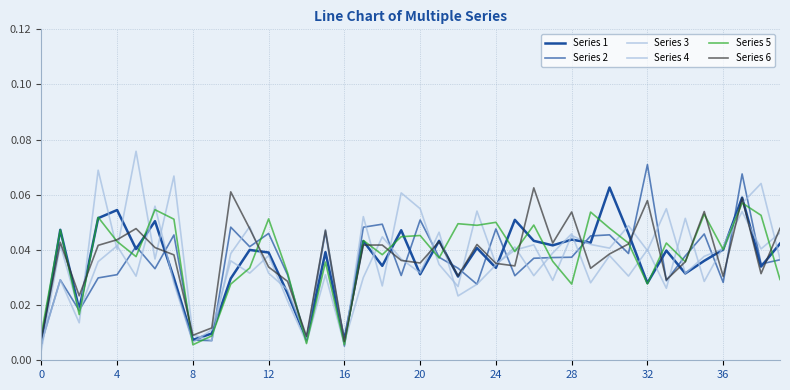

Does the chart display data point markers on the line(s)?

No